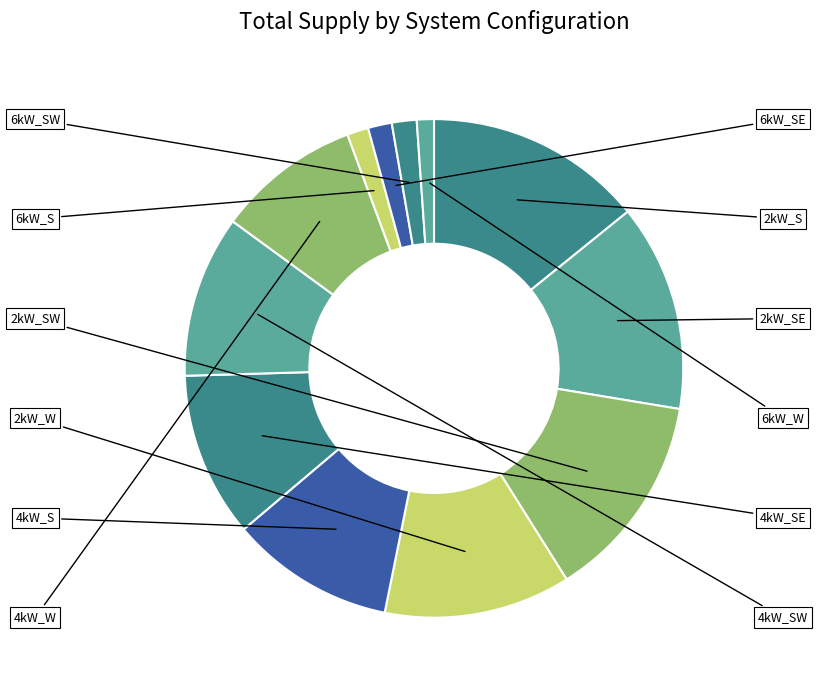

True or false: 2kW_S accounts for 14% of the total.

True